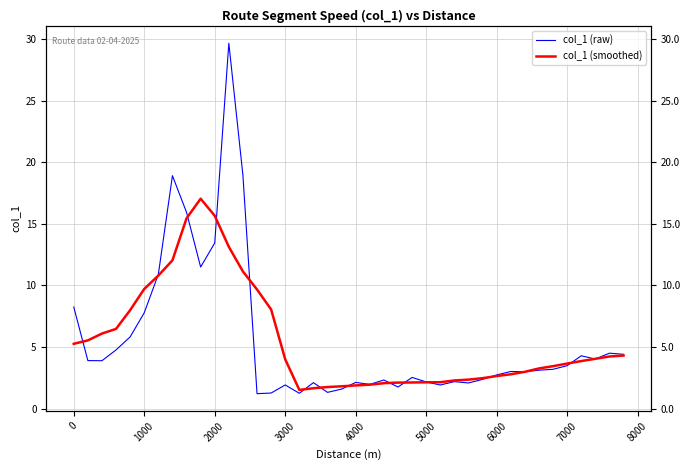

Is this an area chart (filled region under the line)?

No